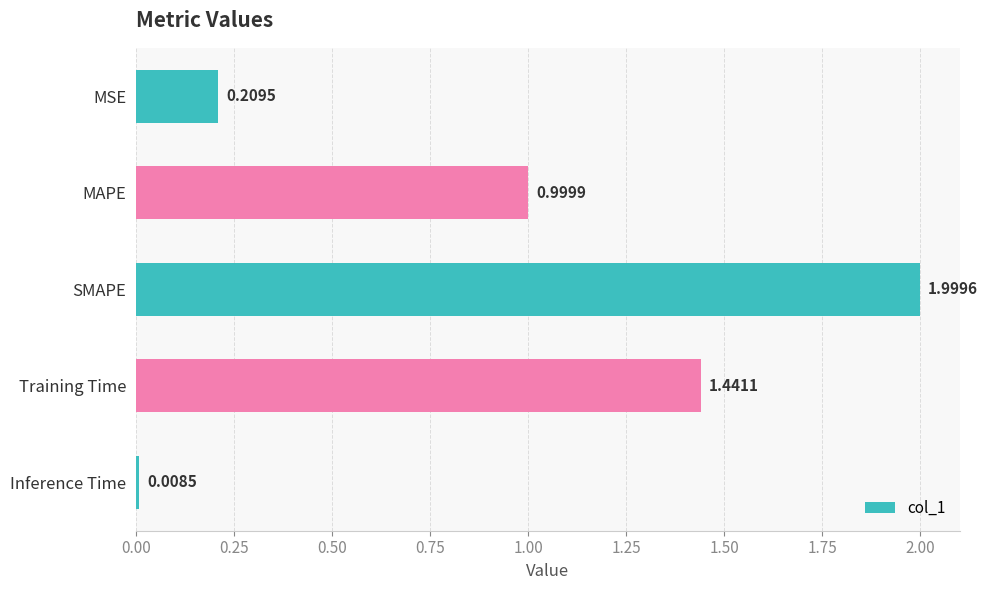

Which category has the lowest value across all series?

Inference Time